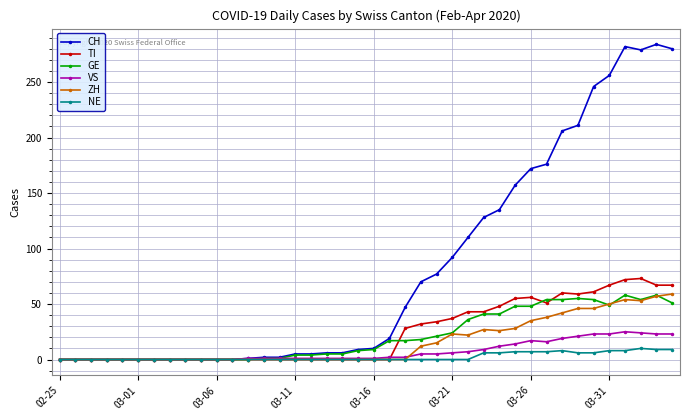

Which series has the largest range (max minus min)?

CH